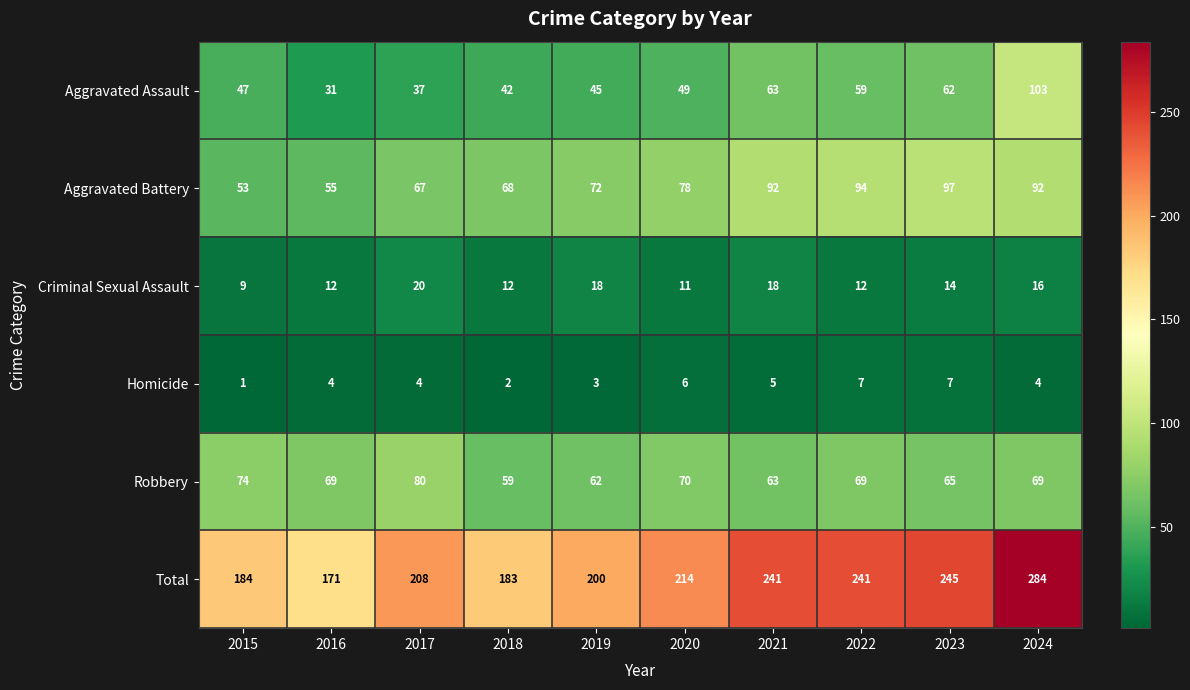

How many distinct data groups are displayed?

6